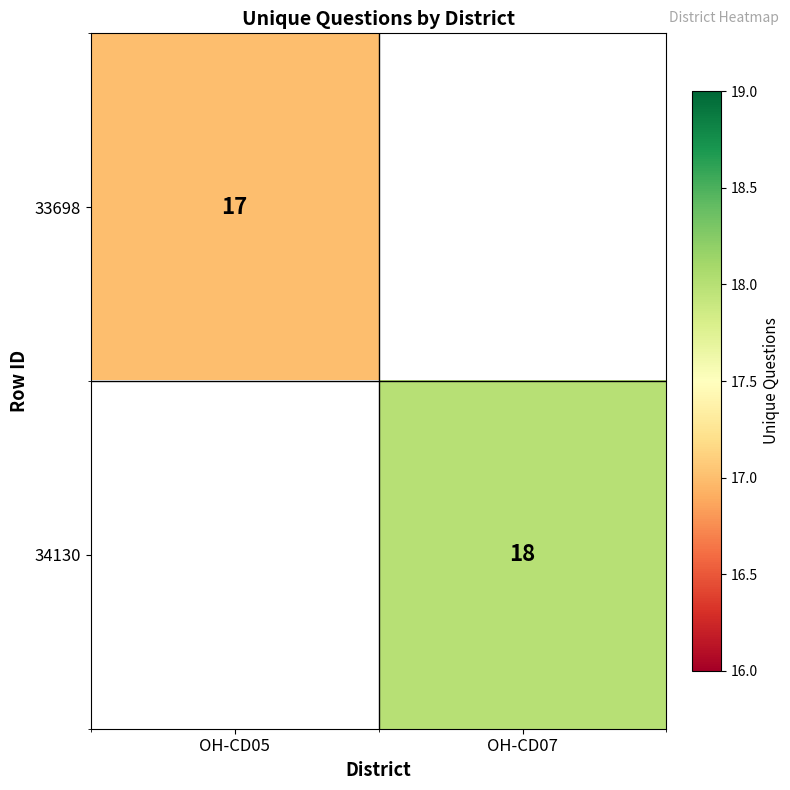

Is it true that 34130 equals 32 at OH-CD07?

False